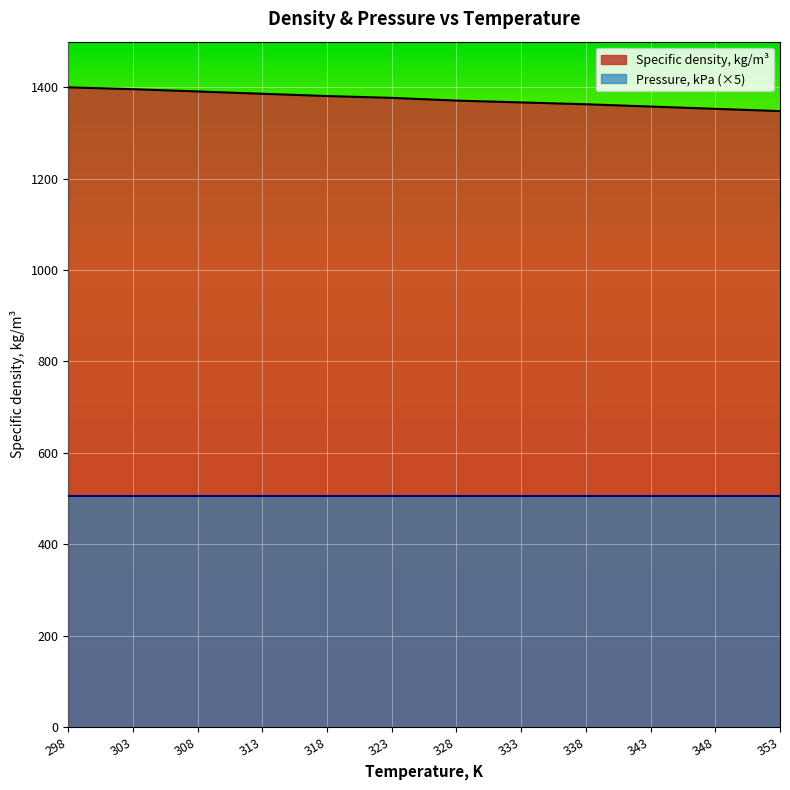

What is the difference between the values at 343 and 328?

13